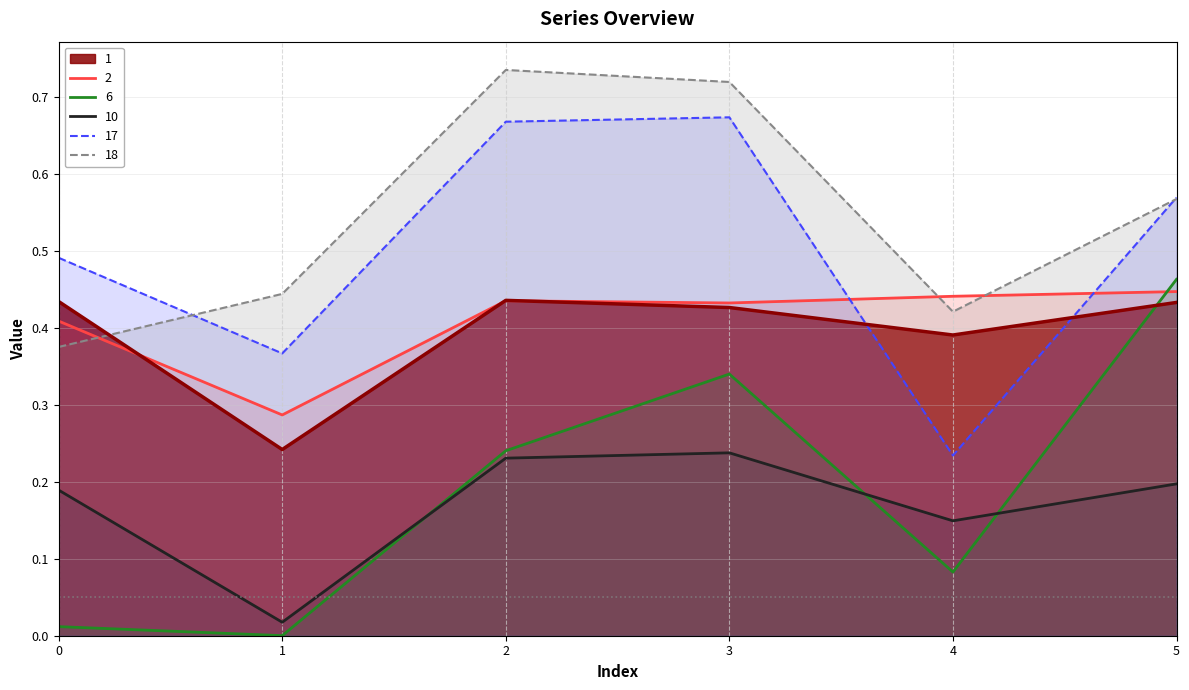

Count the number of data series in this chart.

6